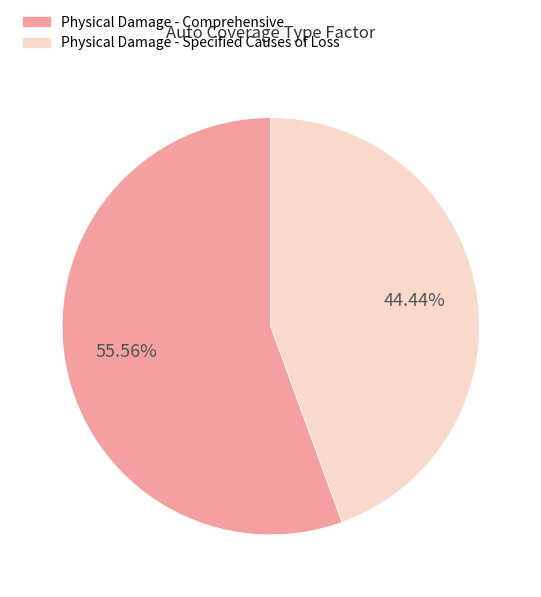

Rank the categories by value from highest to lowest.

Physical Damage - Comprehensive, Physical Damage - Specified Causes of Loss